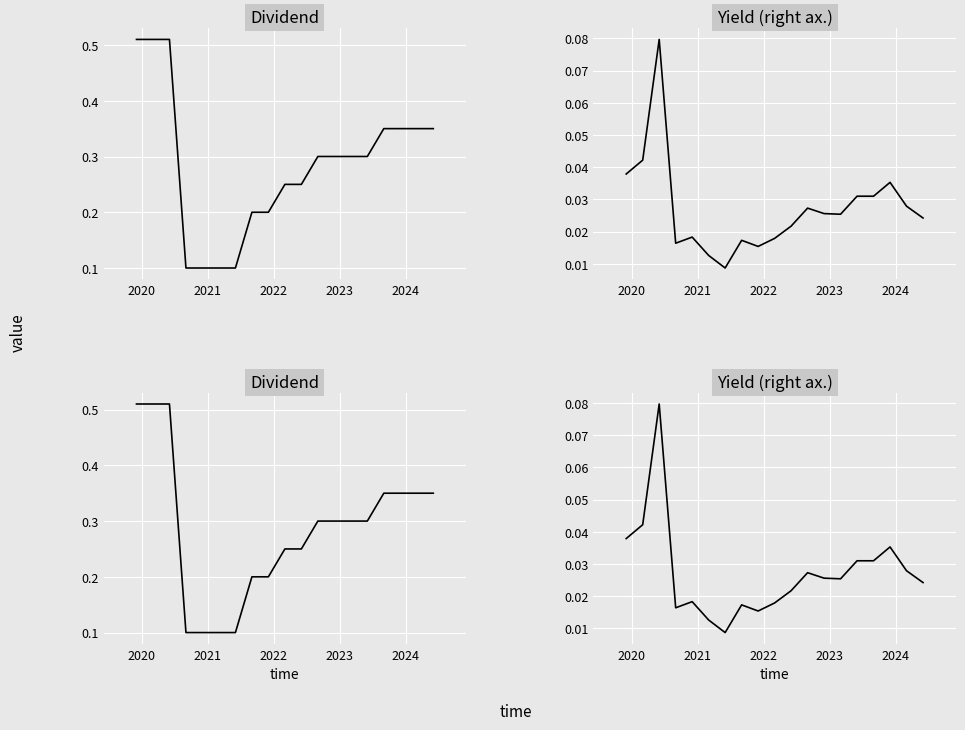

What is the value of the Dividend point at the 9th from the left?

0.2